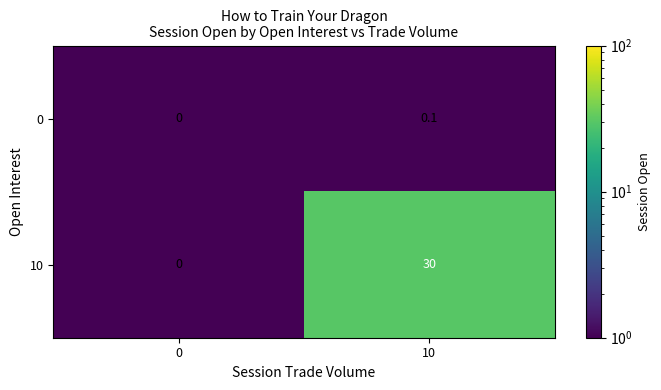

What is the highest value of the 10 series?

30.0